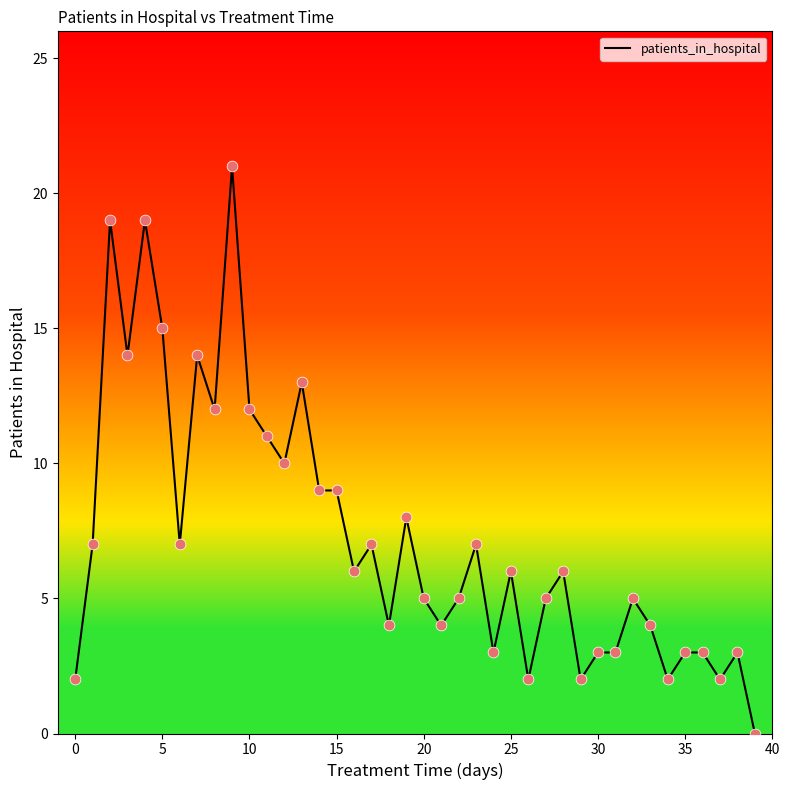

What is the greatest value displayed?

21